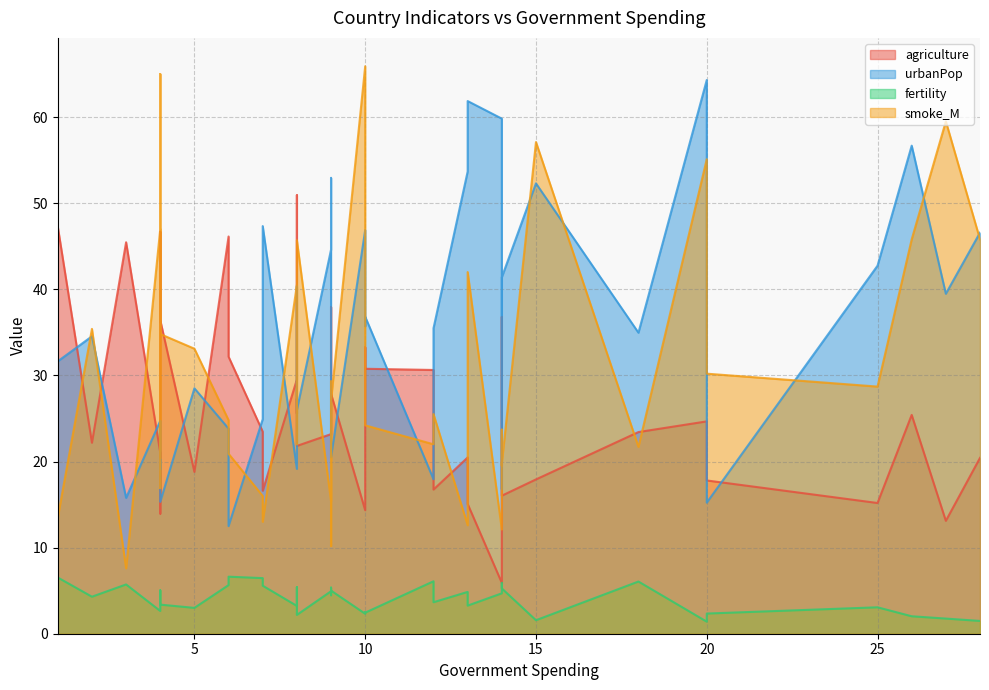

The value of agriculture at 30 is 48.2. True or false?

False